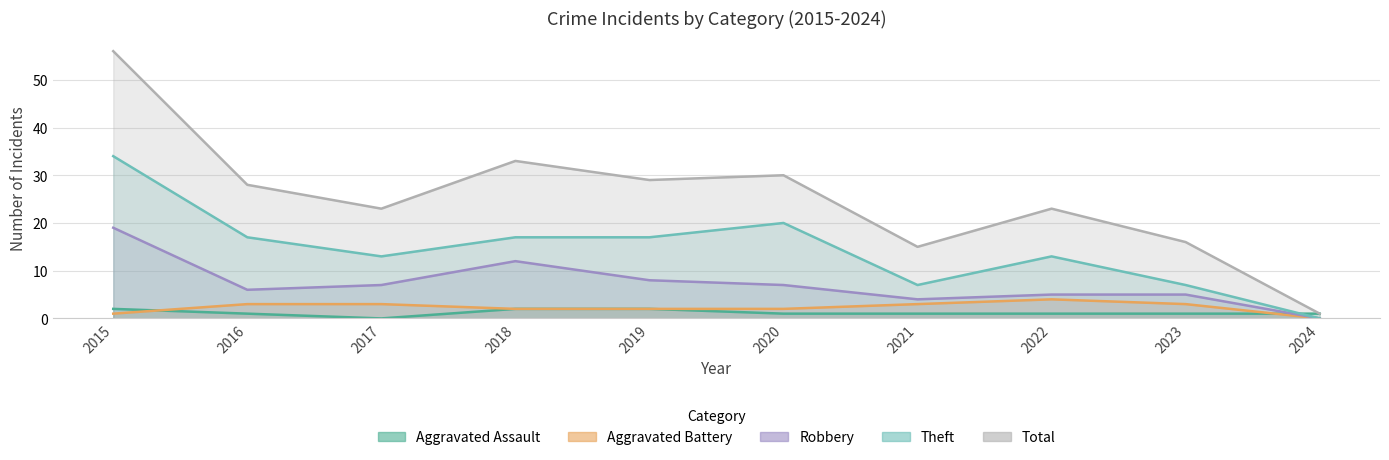

What is the value of the Total point at the 1st from the left?

56